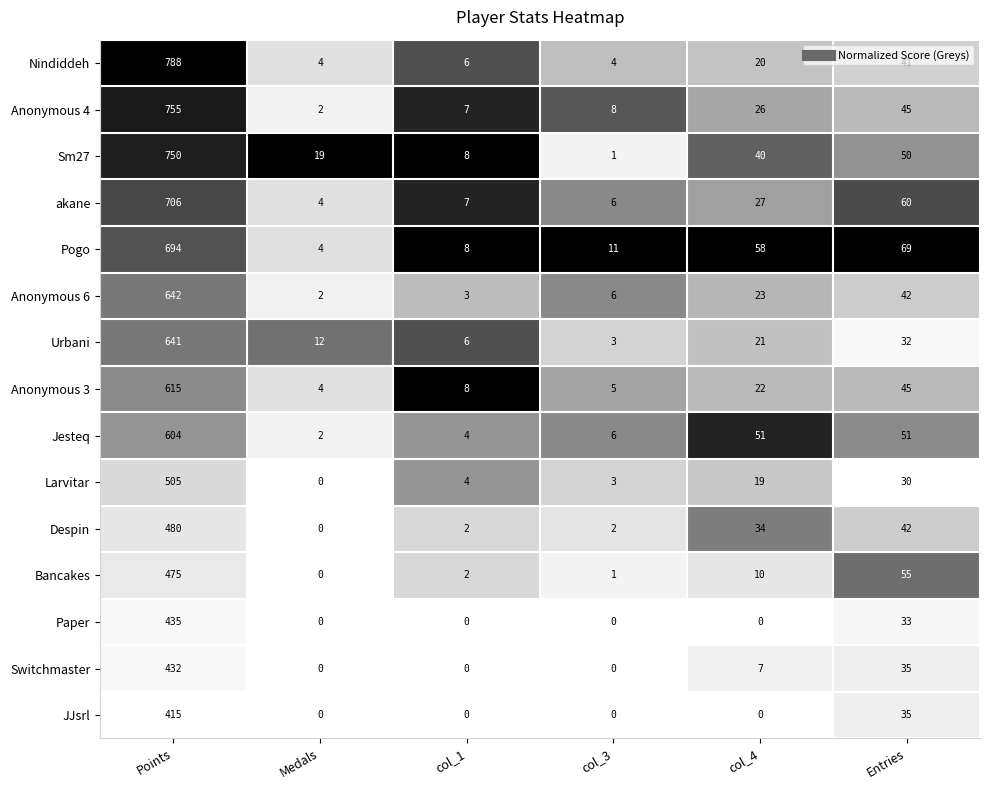

At which label is Urbani closest to 322?

Entries